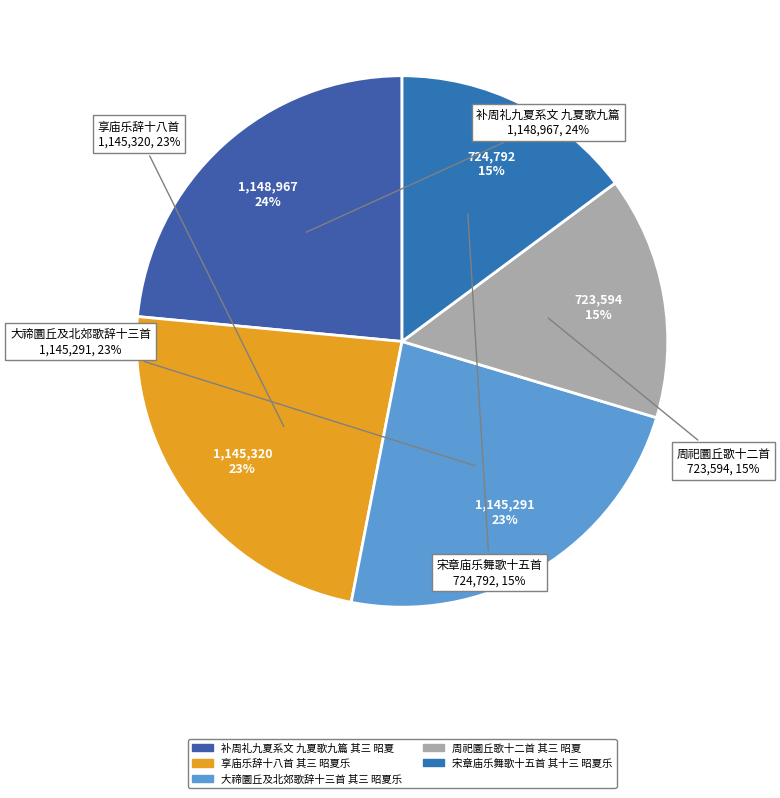

Between 大禘圜丘及北郊歌辞十三首 其三 昭夏乐 and 周祀圜丘歌十二首 其三 昭夏, which is larger?

大禘圜丘及北郊歌辞十三首 其三 昭夏乐